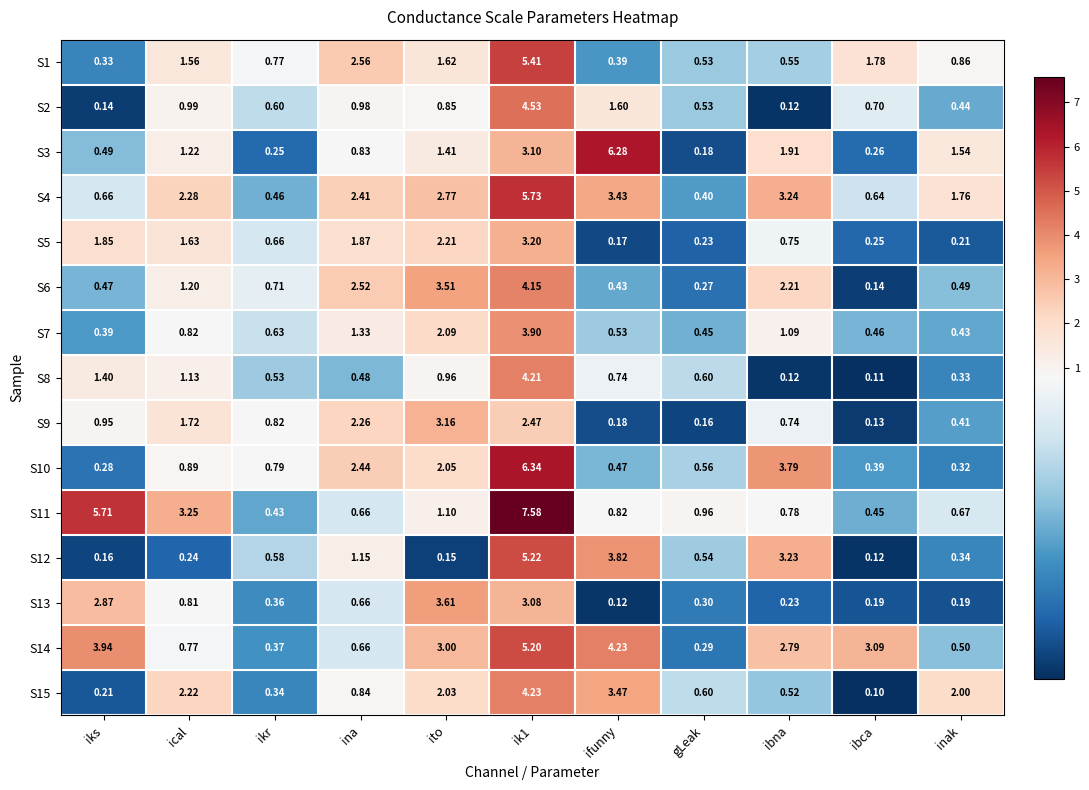

At which category is the sum across all series the highest?

ik1